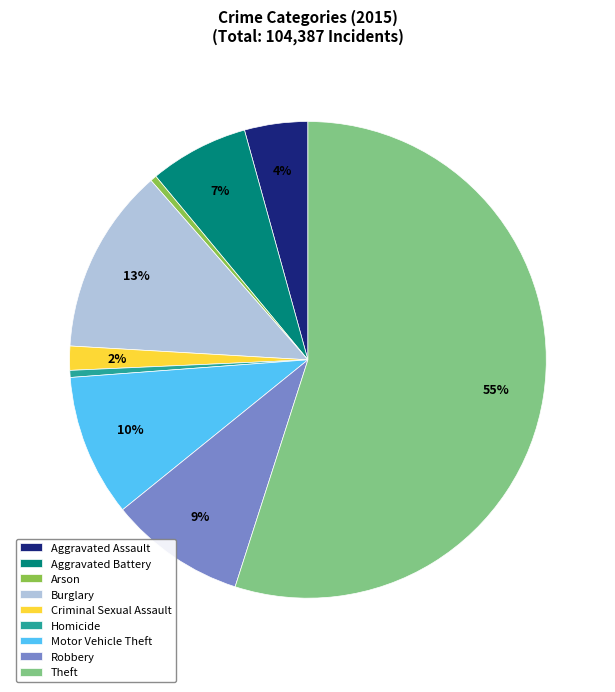

What is the largest slice in the pie chart?

Theft